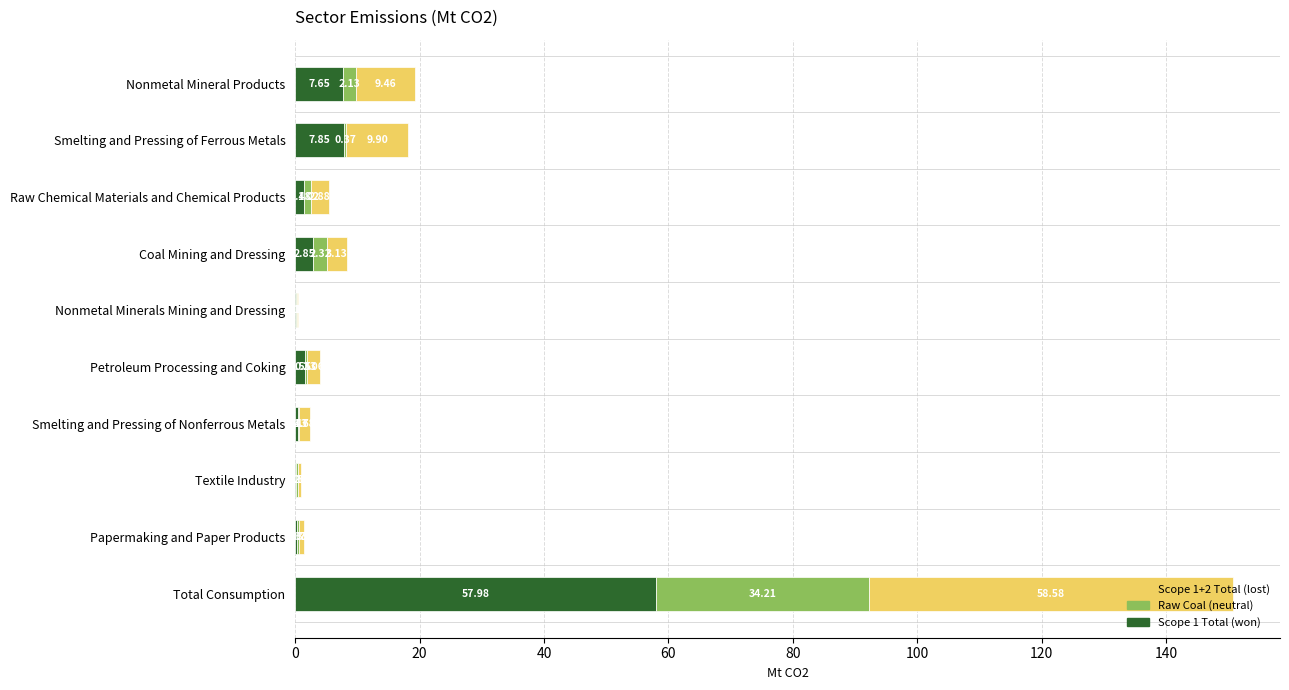

What is the total value across all series at Smelting and Pressing of Nonferrous Metals?

2.4